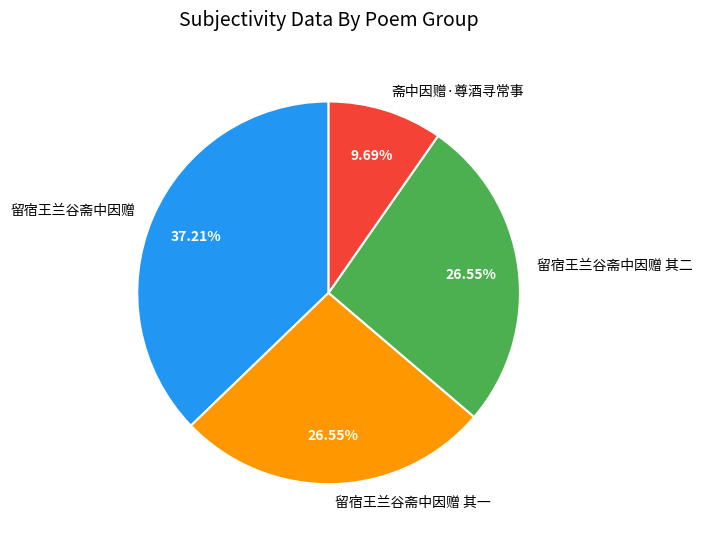

True or false: 留宿王兰谷斋中因赠 accounts for 37% of the total.

True